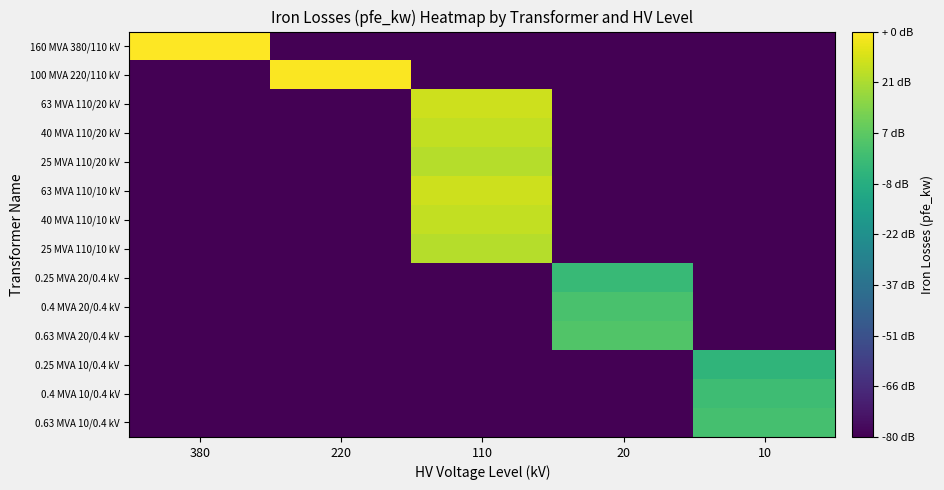

At which category is the sum across all series the highest?

110